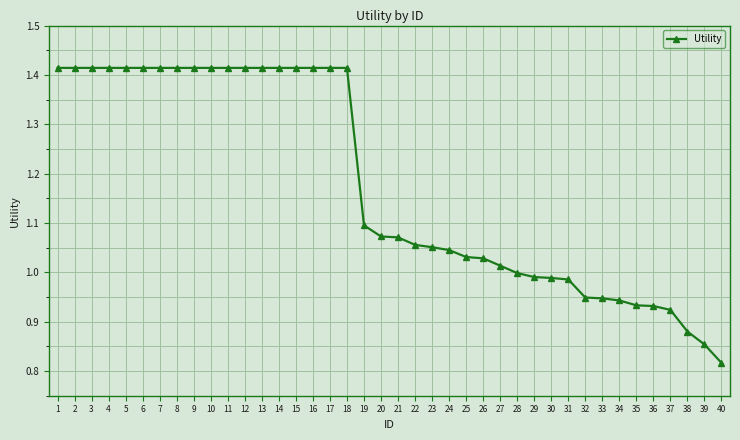

What is the change in value from 11 to 27?

-0.4